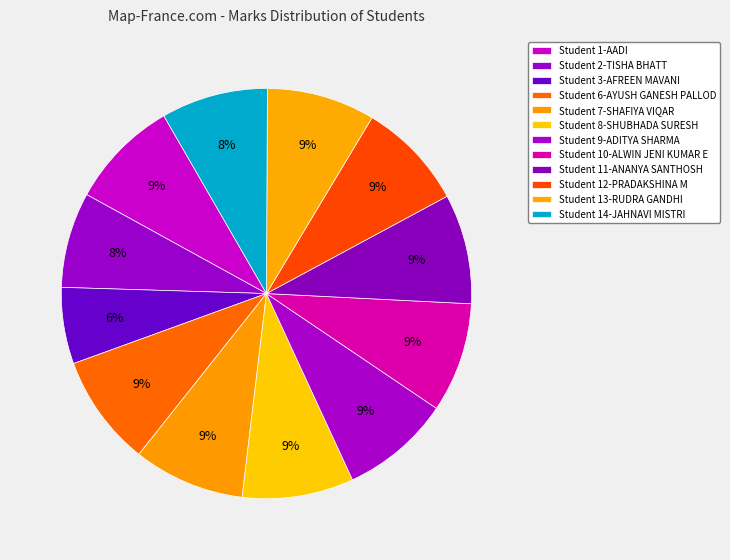

How many segments does this pie chart have?

12